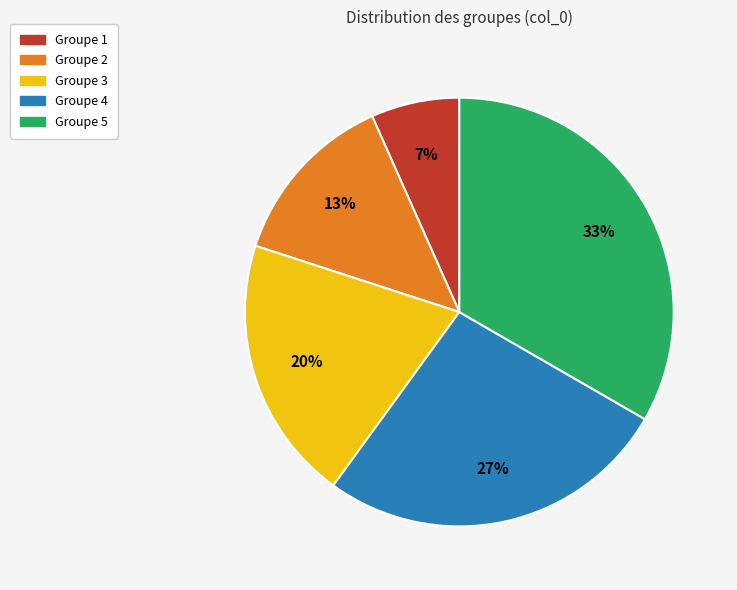

Is there a majority slice in this chart?

No